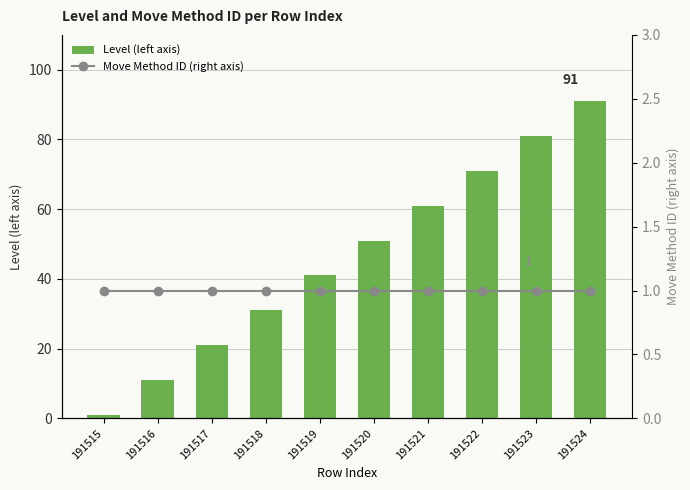

Which category has the highest value across all series?

191524